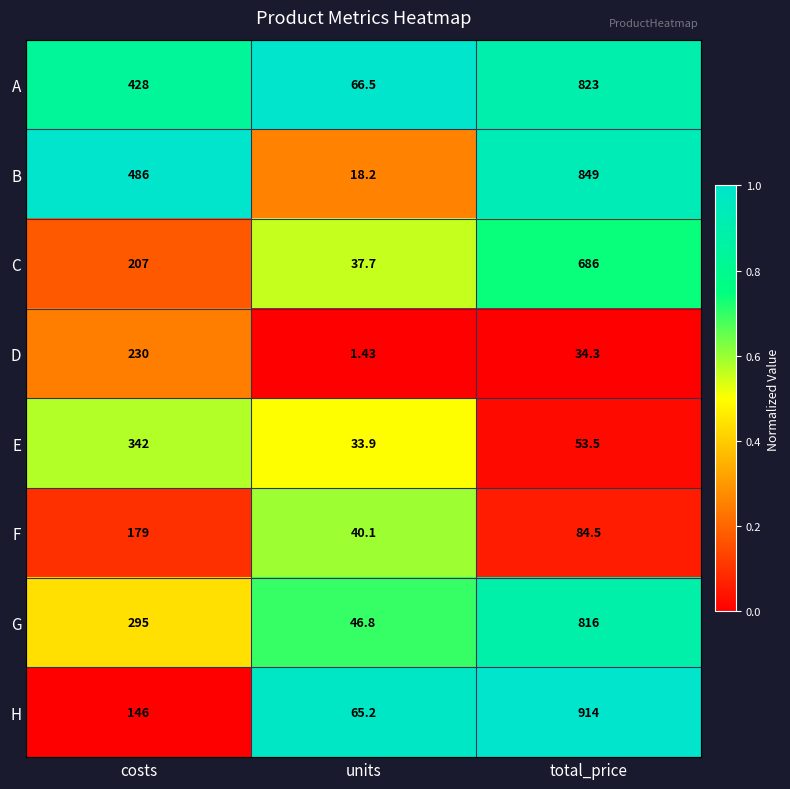

What is the maximum value shown in the chart?

914.0